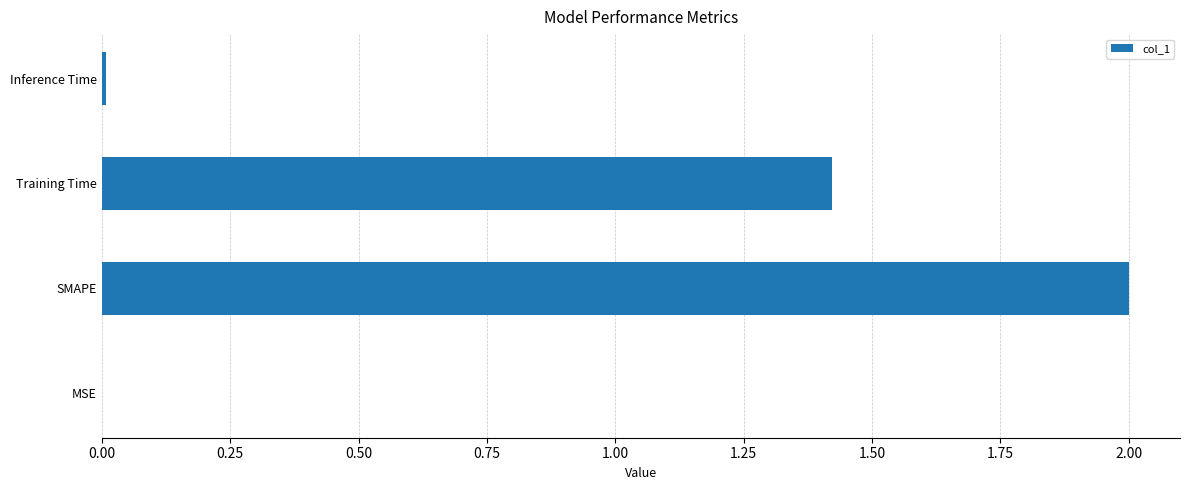

What is the sum of all values?

3.4